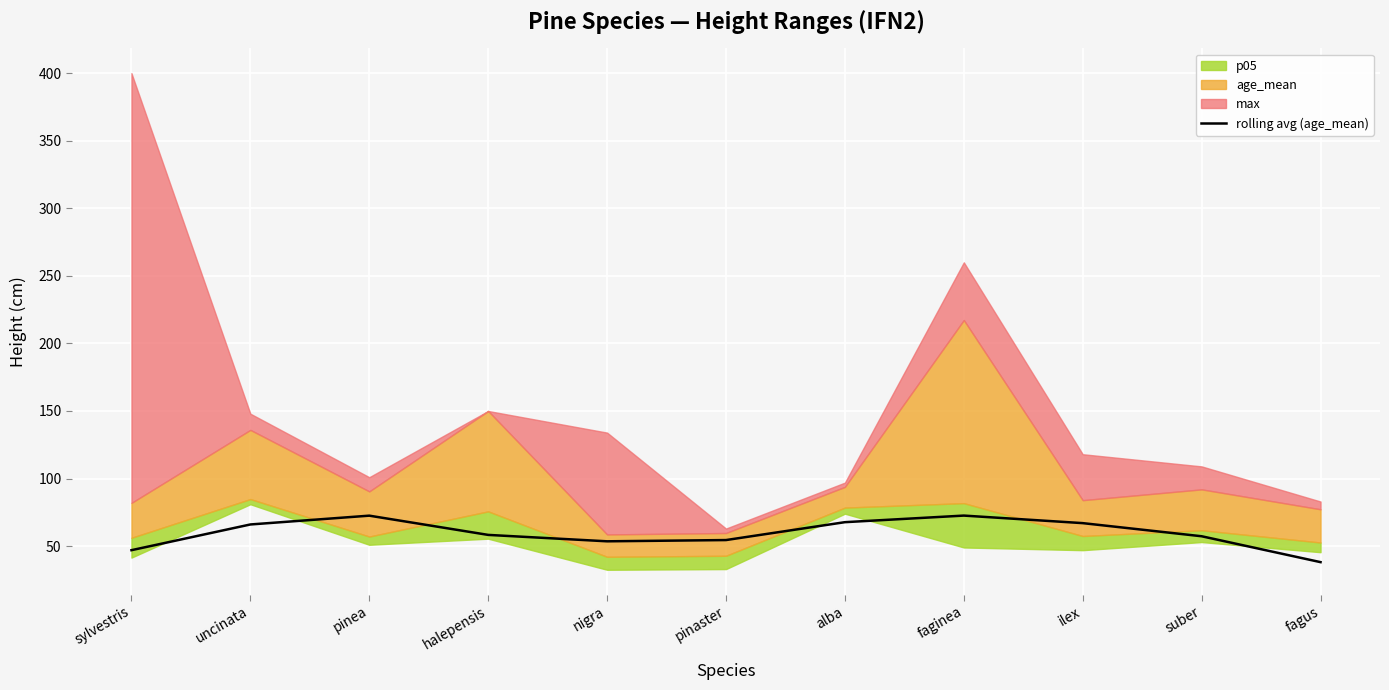

At which label does the data first exceed 58?

uncinata